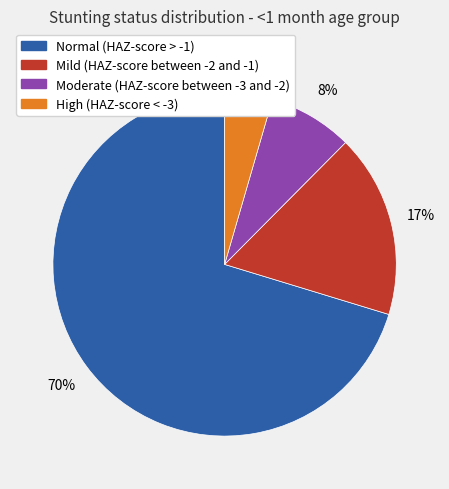

Between High (HAZ-score < -3) and Moderate (HAZ-score between -3 and -2), which is larger?

Moderate (HAZ-score between -3 and -2)